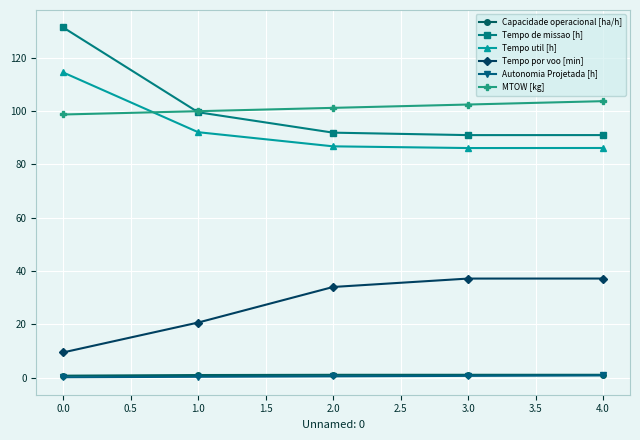

What is the label of the 2nd point from the right?

3.0